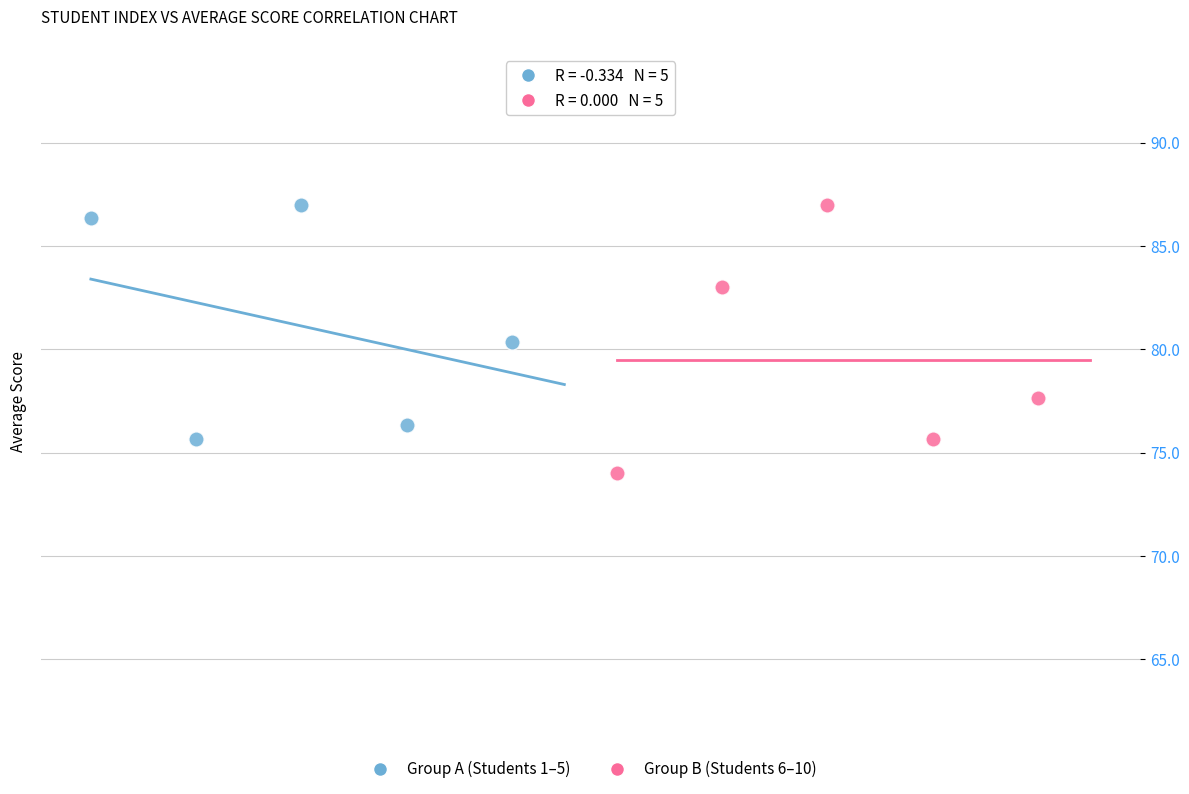

Which series has the widest spread of Y values?

Group B (Students 6–10)